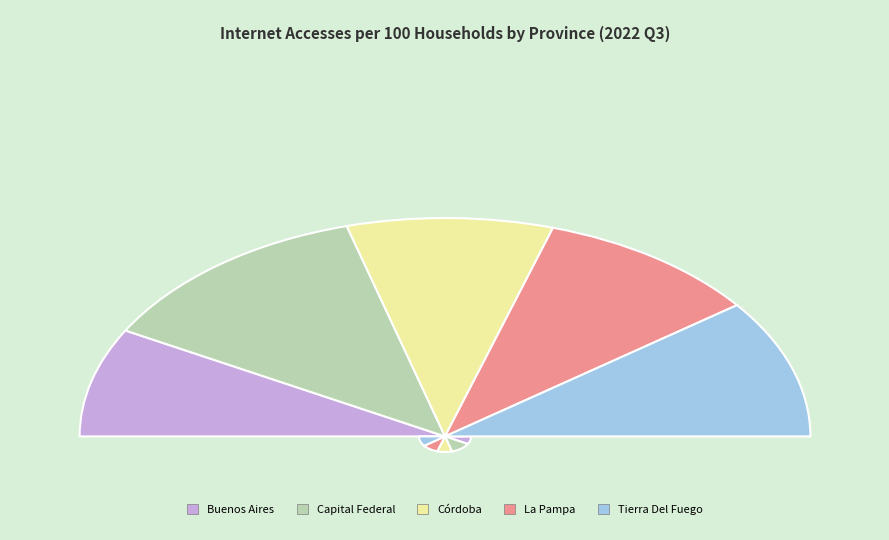

Do Buenos Aires and La Pampa together represent more than half of the pie?

No